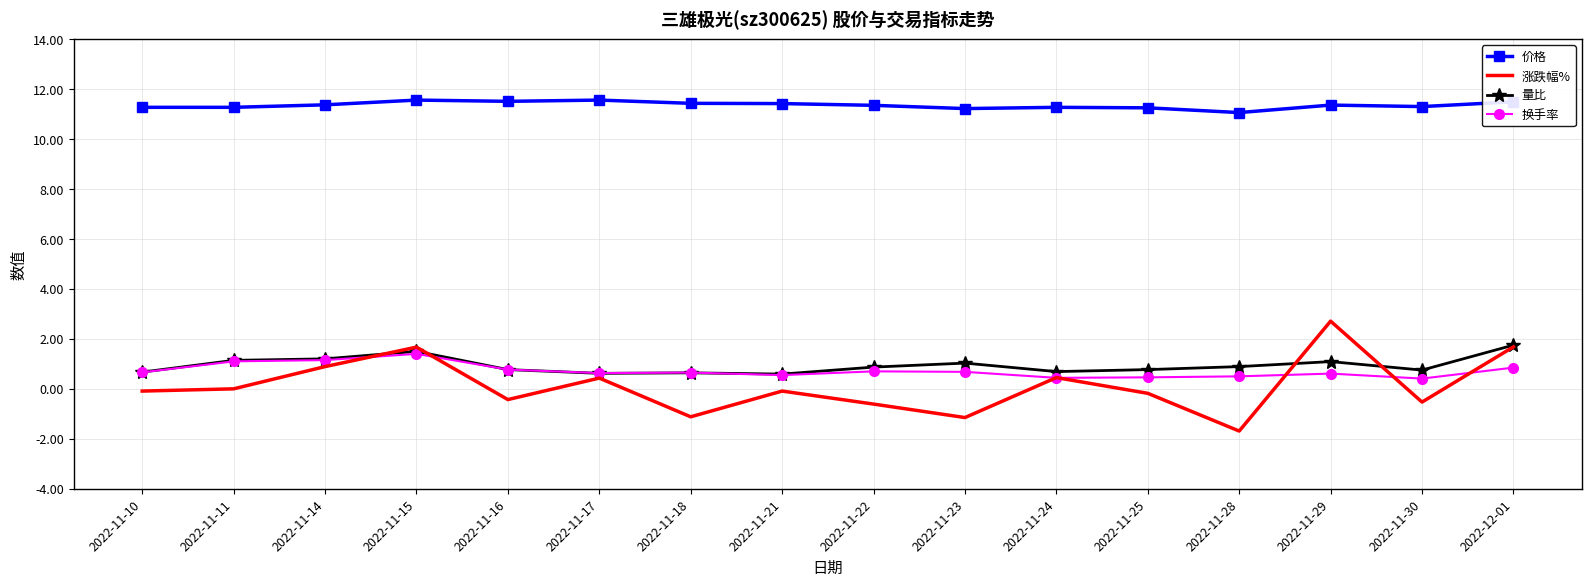

List the series in order of their peak value, highest first.

价格, 涨跌幅%, 量比, 换手率